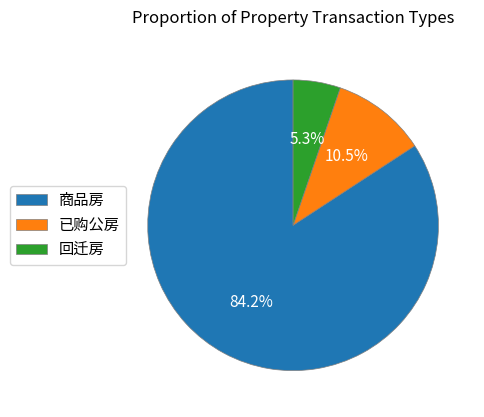

What is the largest slice in the pie chart?

商品房